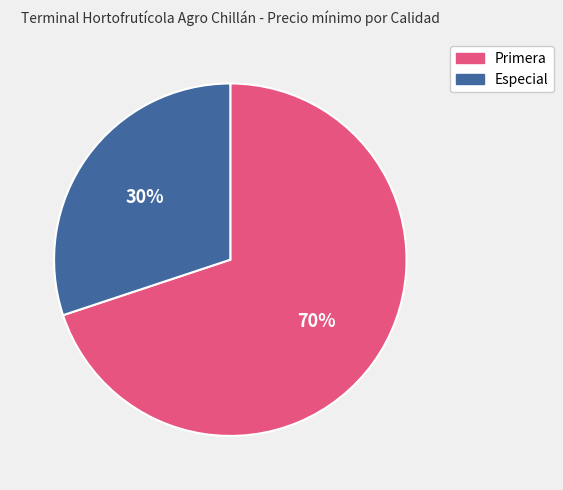

To the nearest percent, what percentage of the pie is Primera?

70%